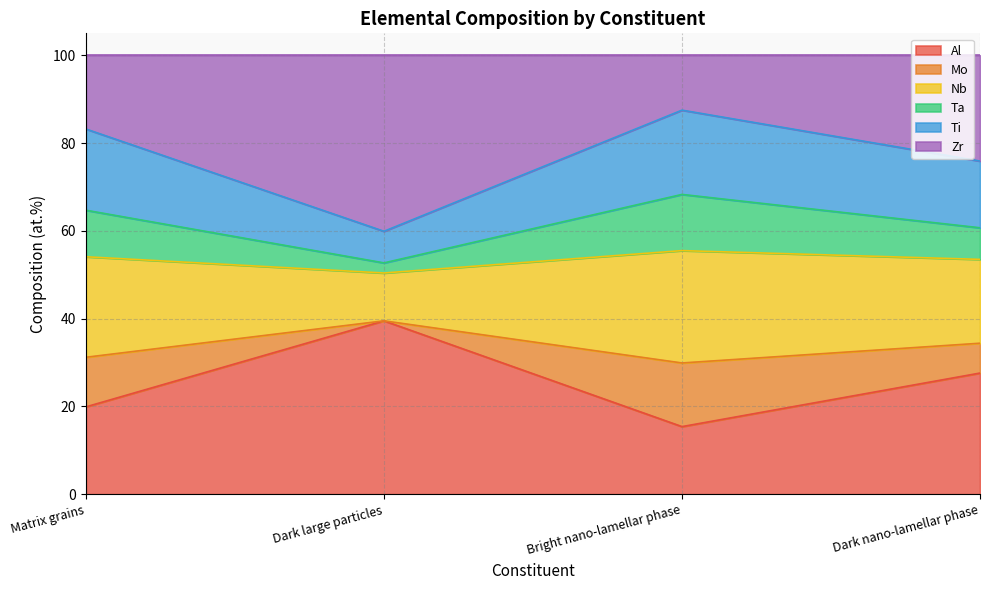

Reading left to right, list the values for the Al series.

Matrix grains=19.9	Dark large particles=39.5	Bright nano-lamellar phase=15.4	Dark nano-lamellar phase=27.6